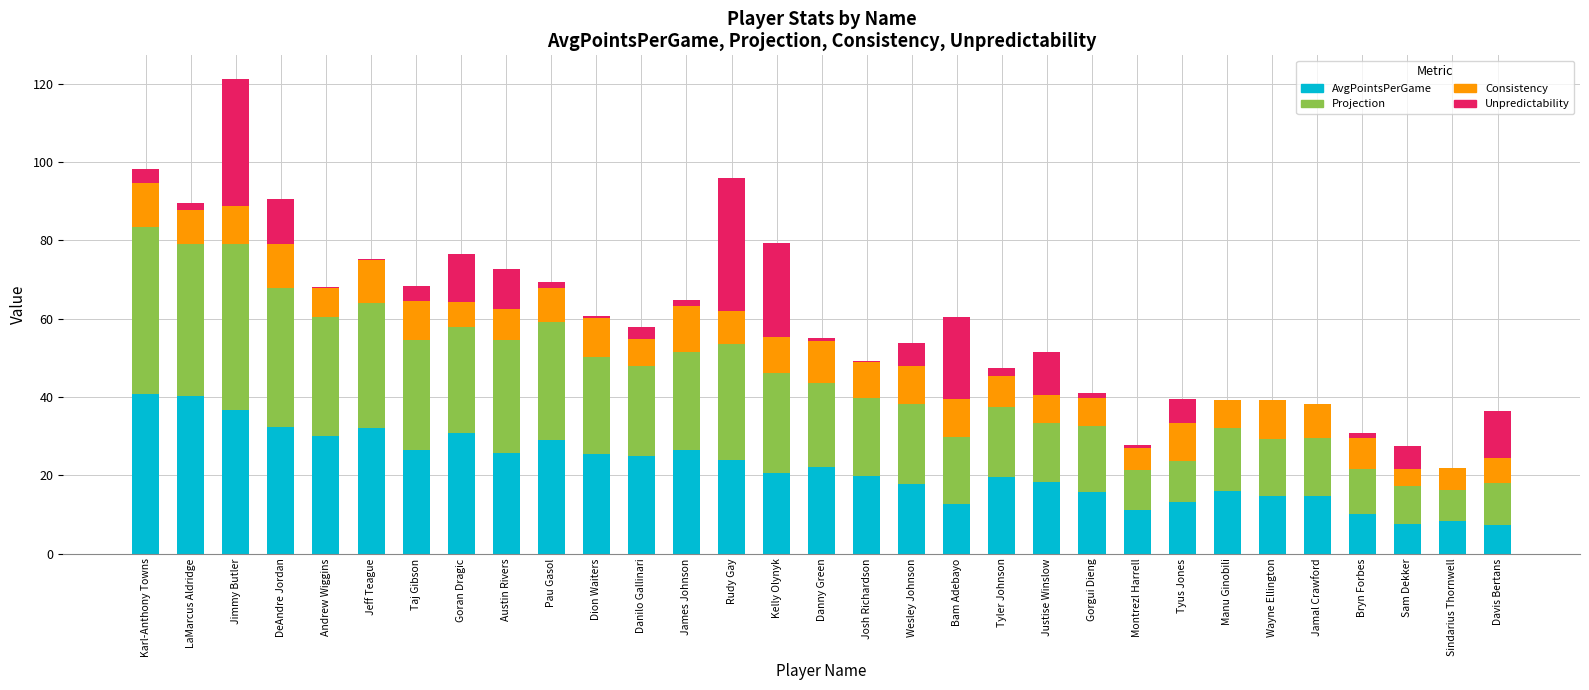

What is the approximate value of AvgPointsPerGame at DeAndre Jordan?

32.2